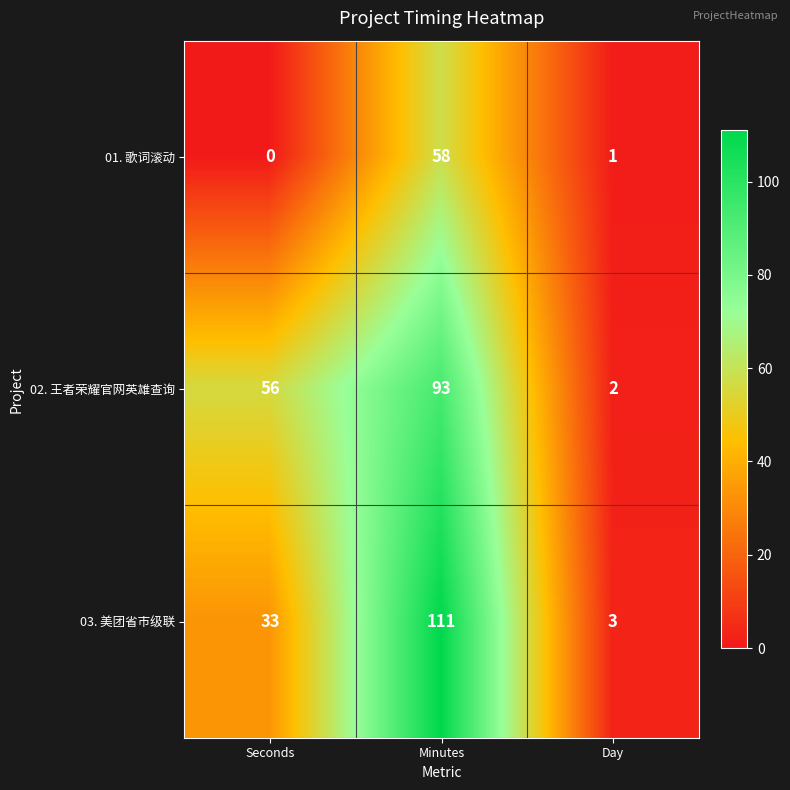

Which series has the widest spread of values?

03. 美团省市级联